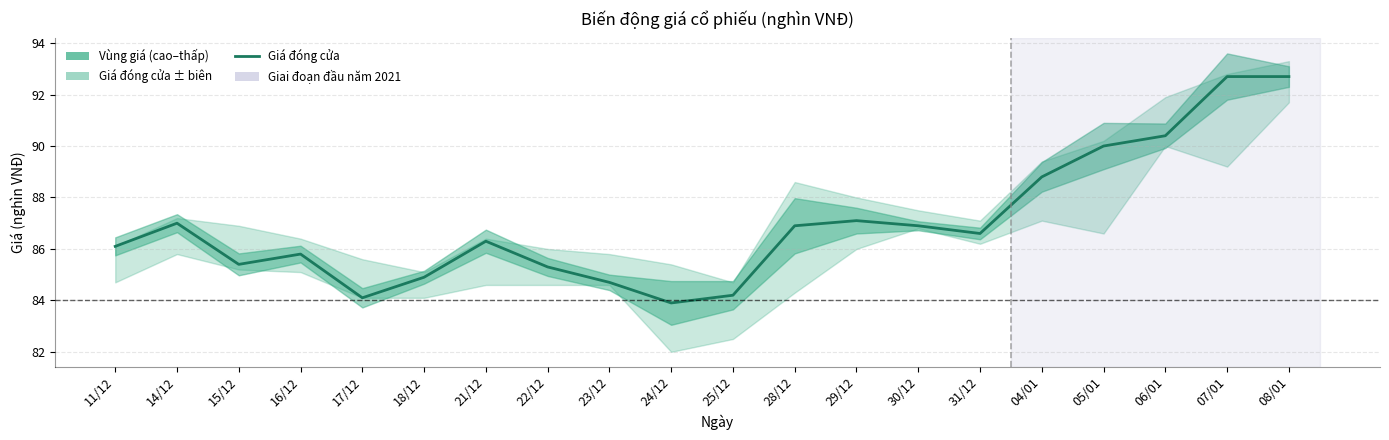

Reading left to right, transcribe all the data shown in this chart.

11/12=86.1	14/12=87.0	15/12=85.4	16/12=85.8	17/12=84.1	18/12=84.9	21/12=86.3	22/12=85.3	23/12=84.7	24/12=83.9	25/12=84.2	28/12=86.9	29/12=87.1	30/12=86.9	31/12=86.6	04/01=88.8	05/01=90.0	06/01=90.4	07/01=92.7	08/01=92.7